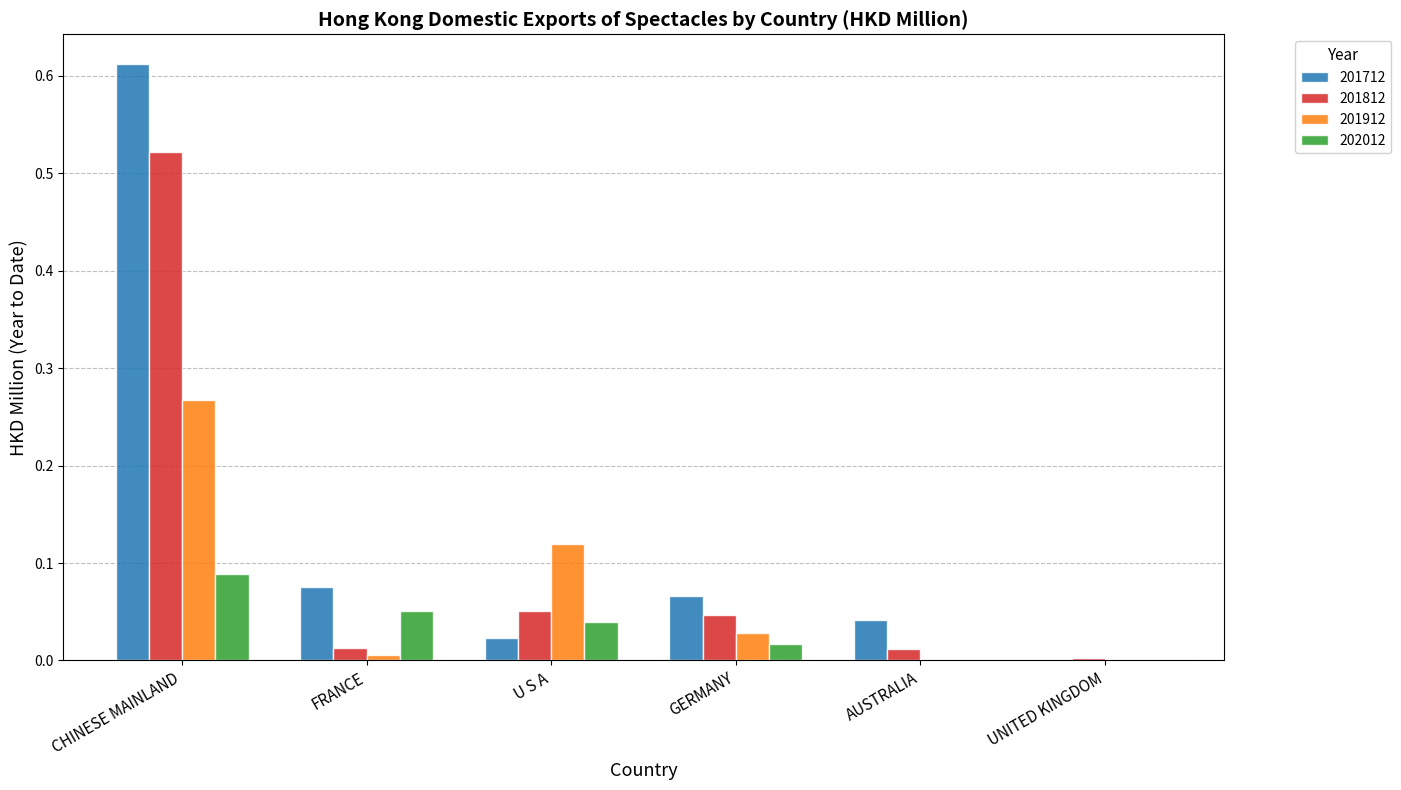

Does the chart contain stacked bars?

No